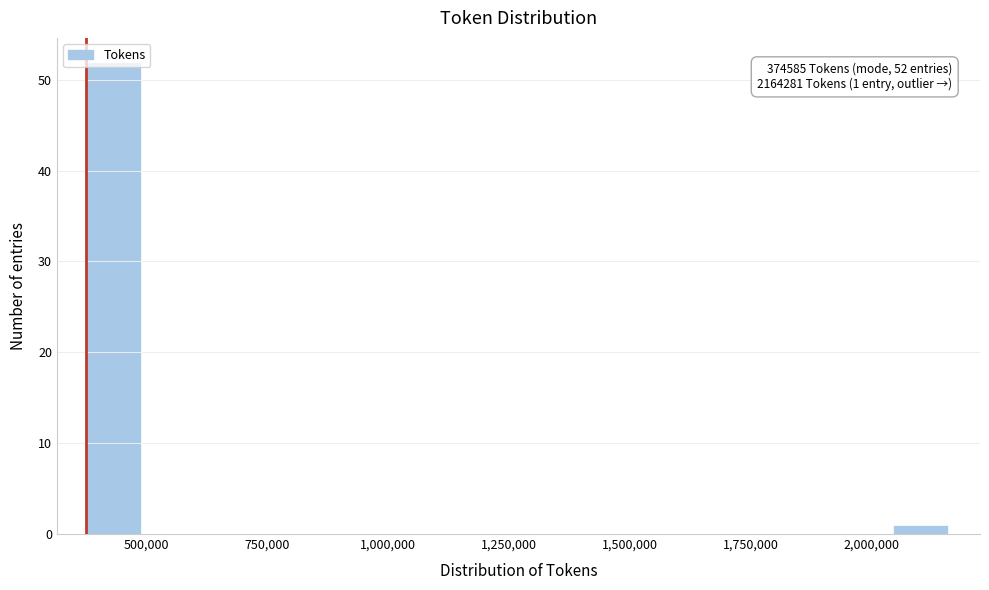

Around what value on the x-axis is the tallest bar? Give the approximate position of its centre, as read against the axis.

450000